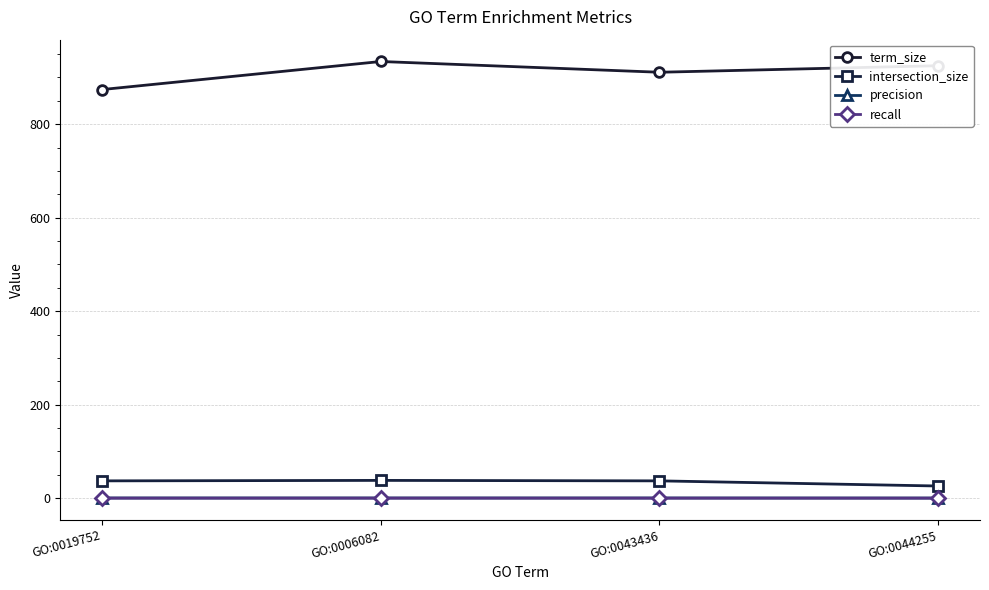

How many precision values are between 0 and 1?

4